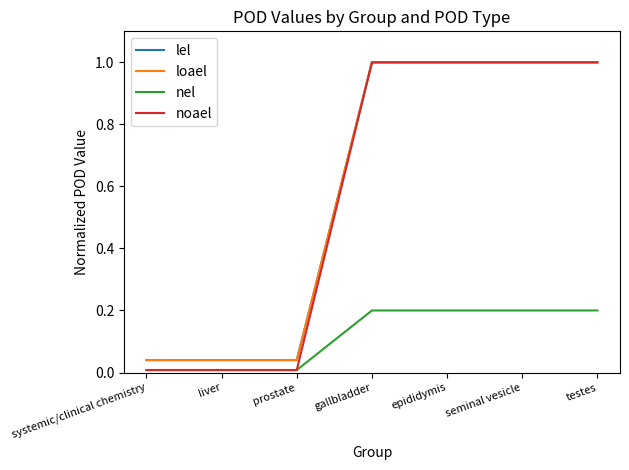

Does the chart display data point markers on the line(s)?

No